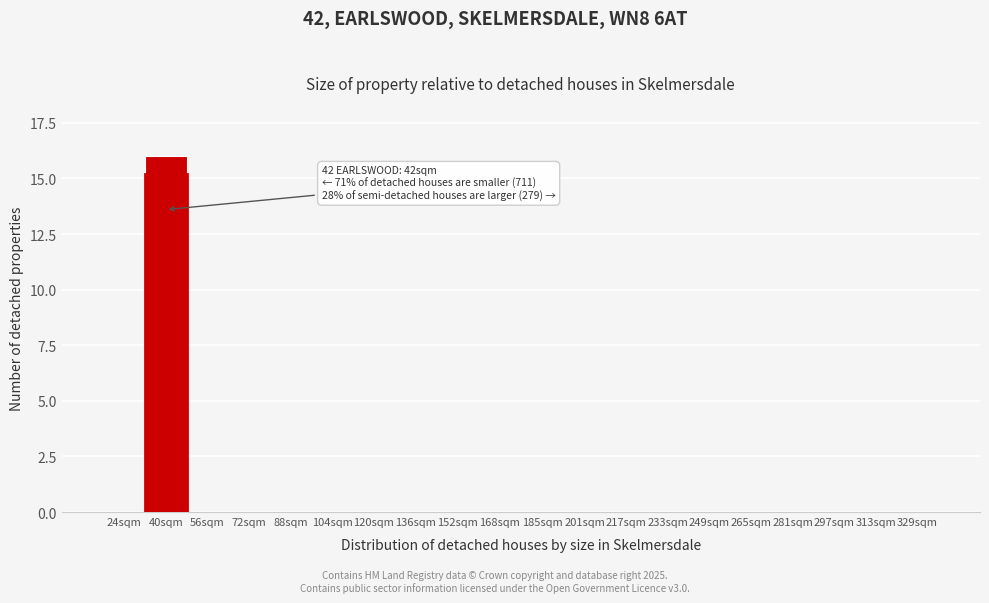

Reading left to right, transcribe all the data shown in this chart.

24sqm=0	40sqm=16	56sqm=0	72sqm=0	88sqm=0	104sqm=0	120sqm=0	136sqm=0	152sqm=0	168sqm=0	185sqm=0	201sqm=0	217sqm=0	233sqm=0	249sqm=0	265sqm=0	281sqm=0	297sqm=0	313sqm=0	329sqm=0